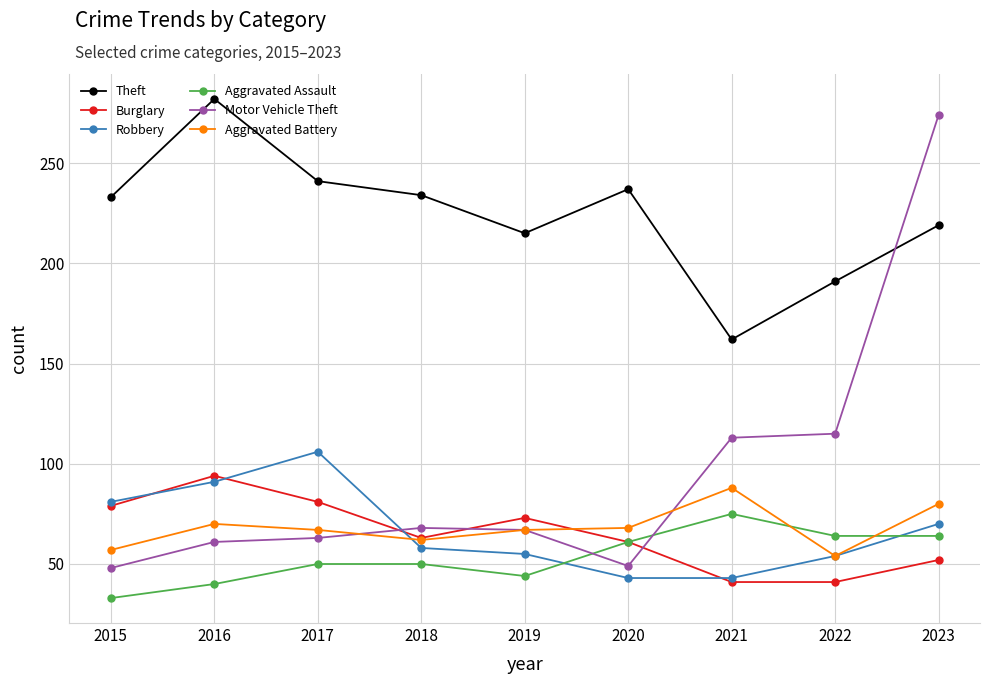

What is the difference between the highest and lowest values at 2018?

184